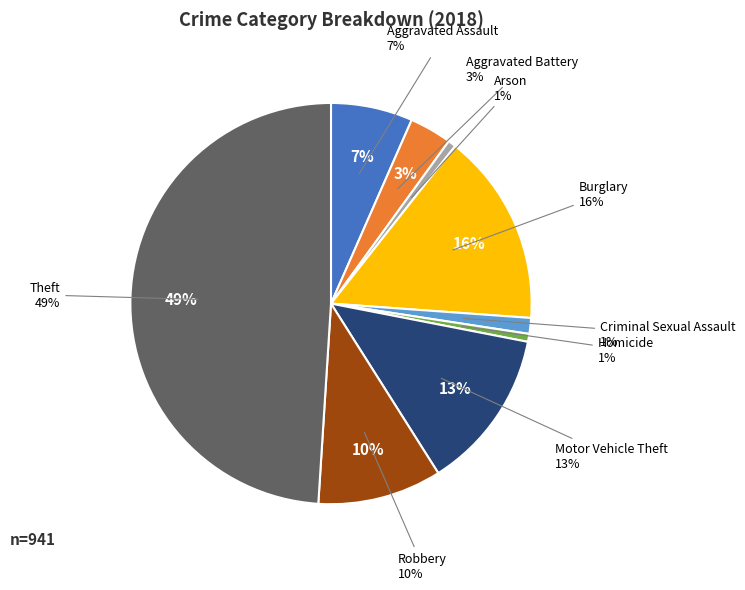

The Robbery slice represents 10% of the pie. True or false?

True